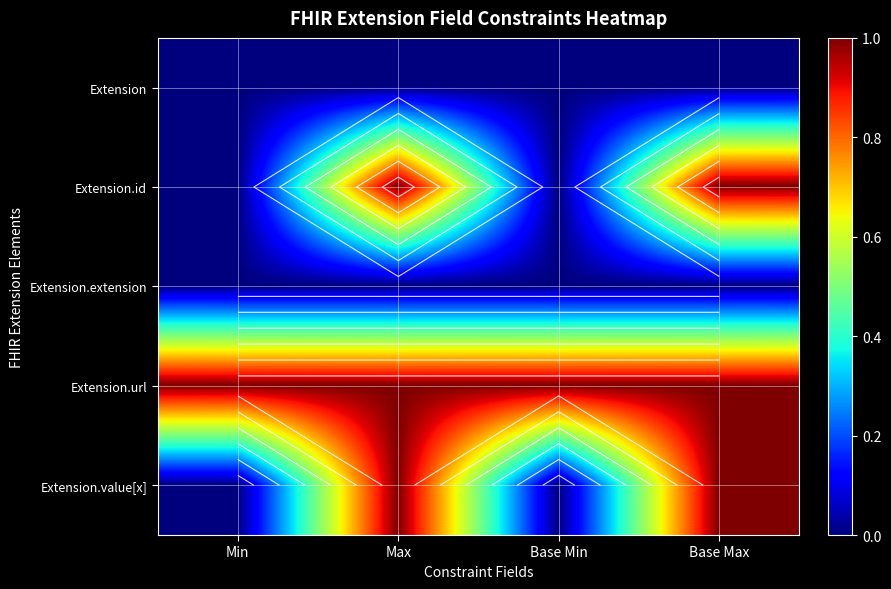

Rank the categories by Extension.value[x] value from lowest to highest.

Min, Base Min, Max, Base Max